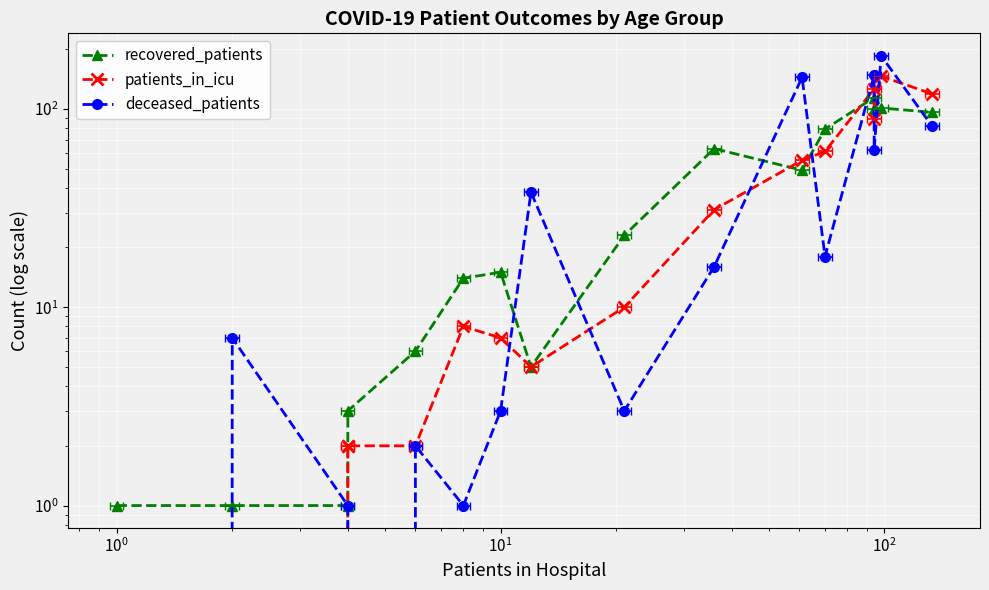

The recovered_patients series shows 2 at $\mathdefault{10^{-1}}$. True or false?

False